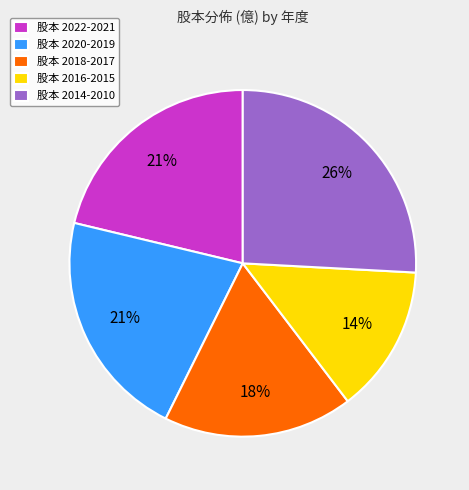

Is it true that 股本 2018-2017 is 23% of the pie?

False